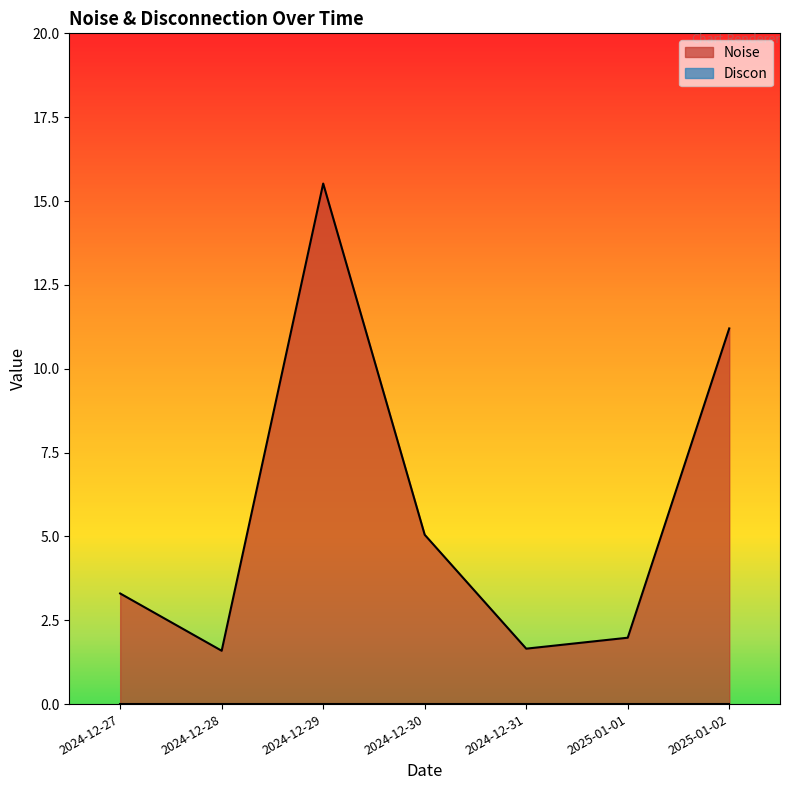

Which series has the largest range (max minus min)?

Noise